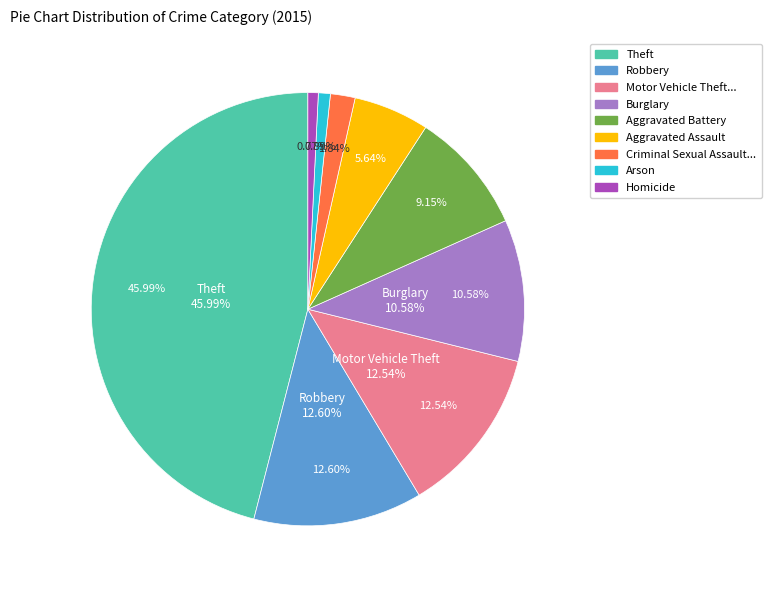

To the nearest percent, what percentage of the pie is Motor Vehicle Theft?

13%